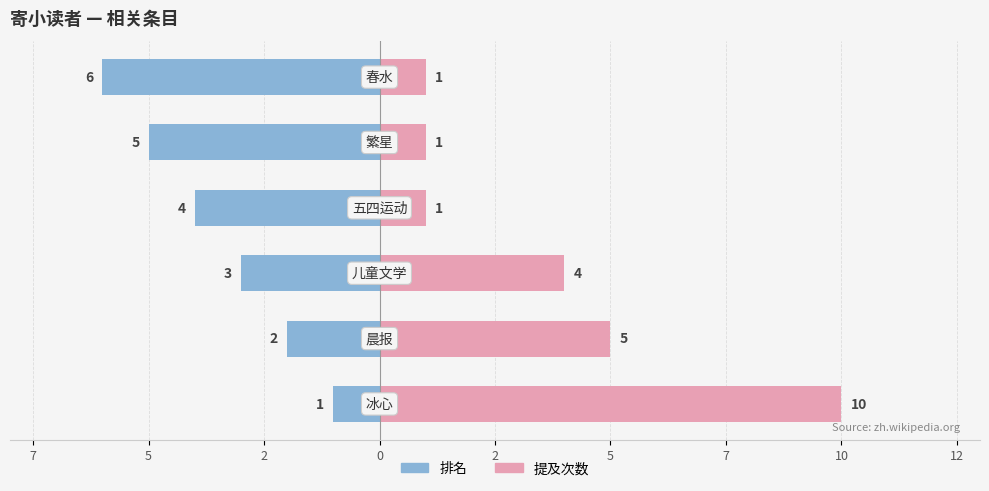

What is the label of the 3rd bar from the right?

2